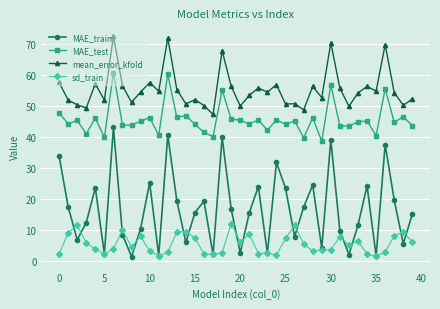

In mean_error_kfold, how many points are lower than both neighbors (excluding endpoints)?

14